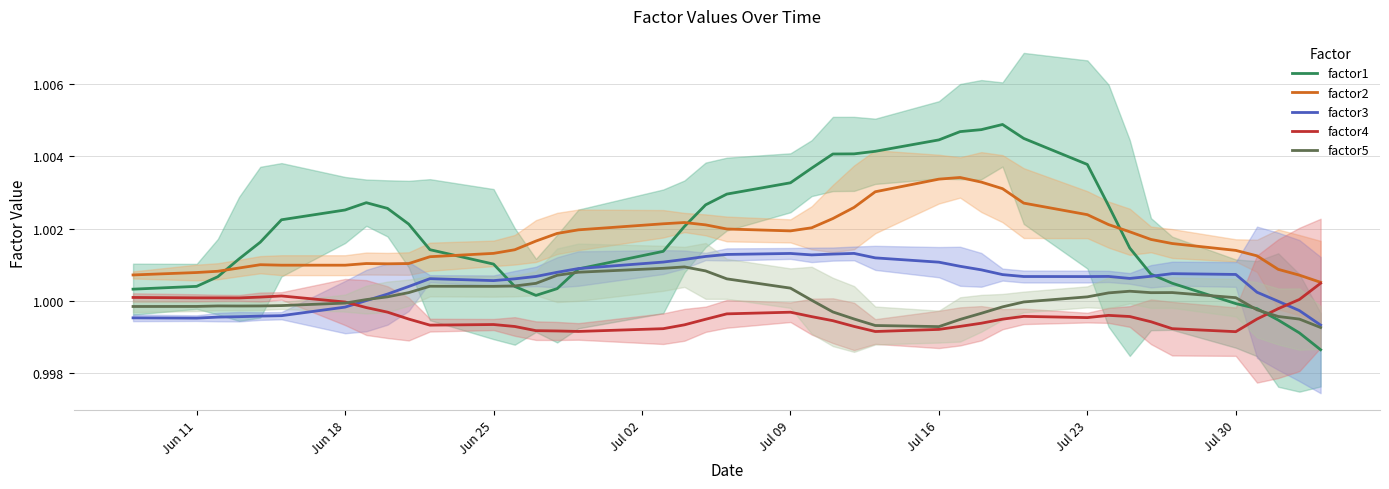

How many distinct data groups are displayed?

5